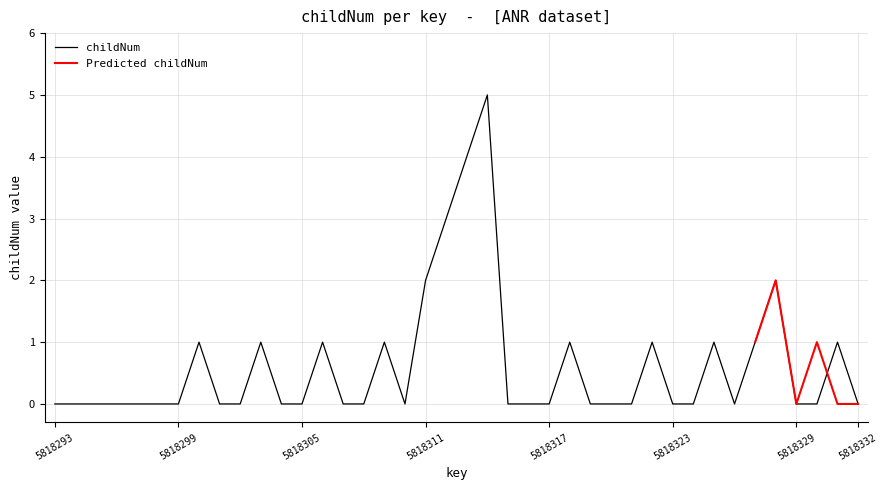

List the labels in order of value, smallest first.

5818293, 5818294, 5818295, 5818296, 5818297, 5818298, 5818299, 5818301, 5818302, 5818304, 5818305, 5818307, 5818308, 5818310, 5818315, 5818316, 5818317, 5818319, 5818320, 5818321, 5818323, 5818324, 5818326, 5818329, 5818330, 5818332, 5818300, 5818303, 5818306, 5818309, 5818318, 5818322, 5818325, 5818327, 5818331, 5818311, 5818328, 5818312, 5818313, 5818314